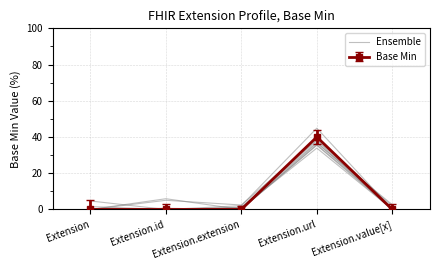

At which category does the data reach its first local valley?

Extension.id